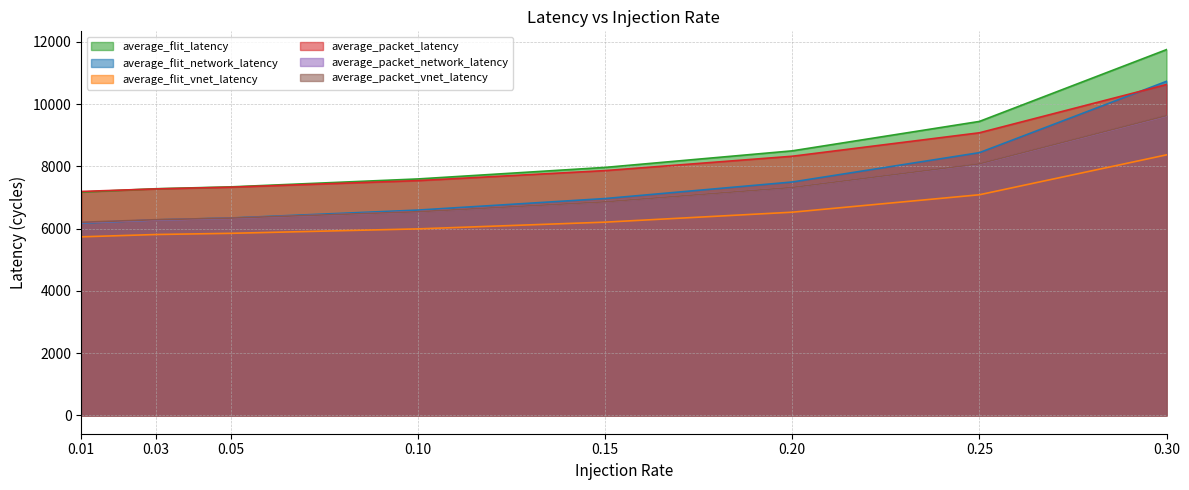

How many categories are shown in the chart?

8